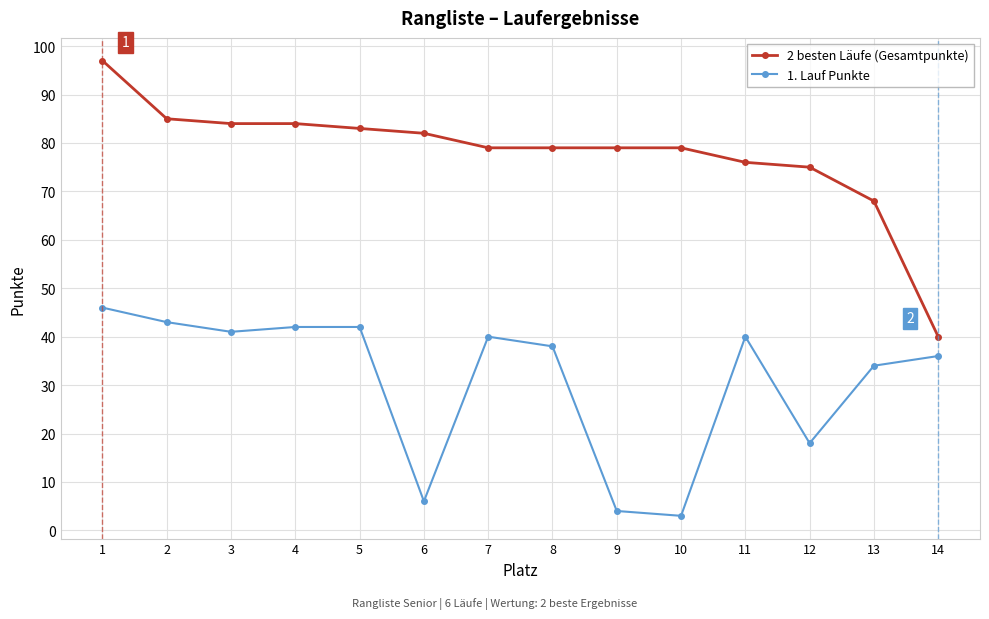

List the series in order of their overall mean, lowest first.

1. Lauf Punkte, 2 besten Läufe (Gesamtpunkte)